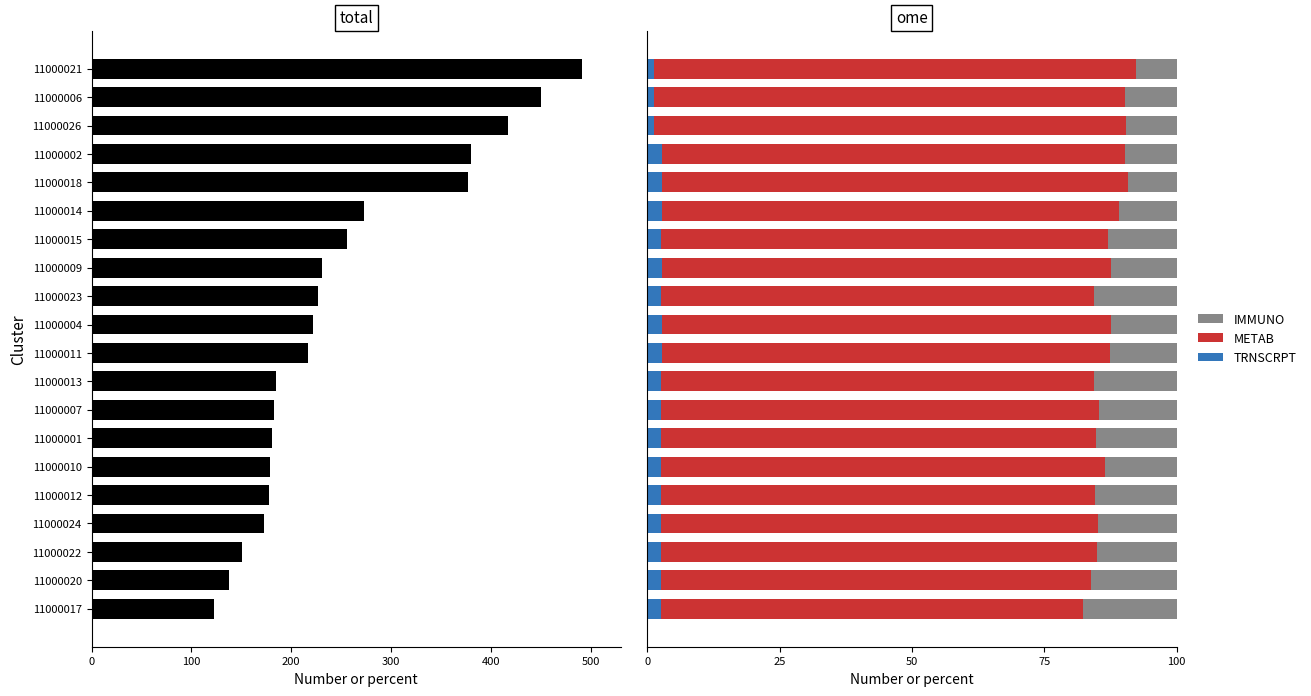

What is the average value of the IMMUNO series?

13.0